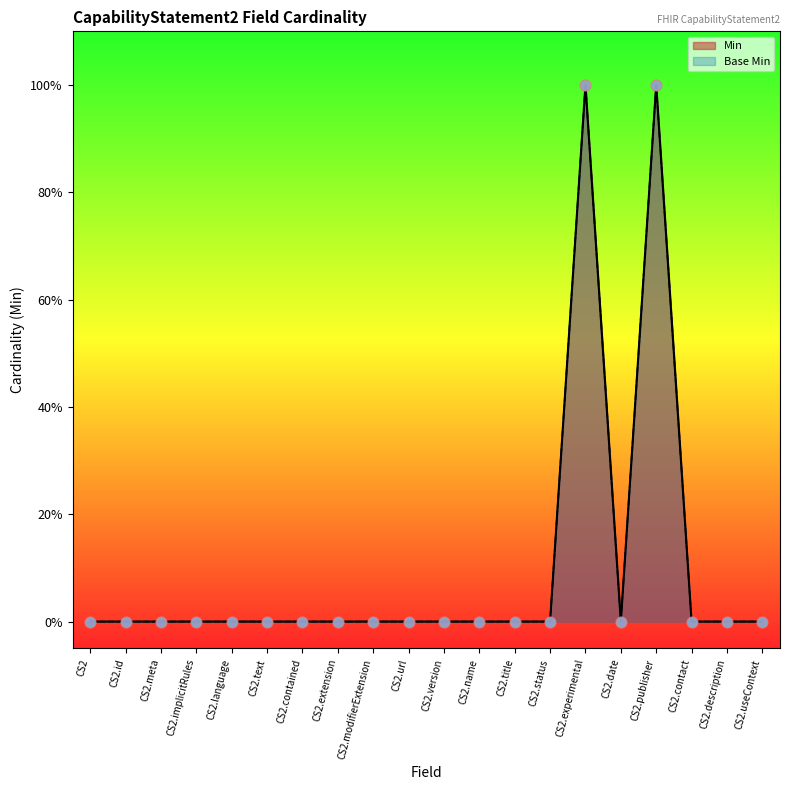

What are all the series names shown in the legend?

Min, Base Min